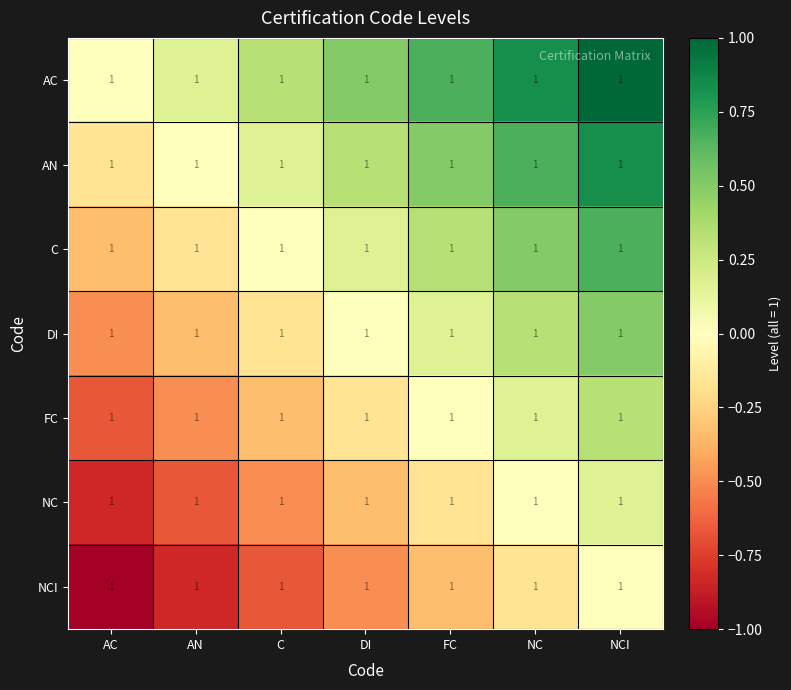

Is the value of AN at FC greater than the value of AC at AN?

Yes